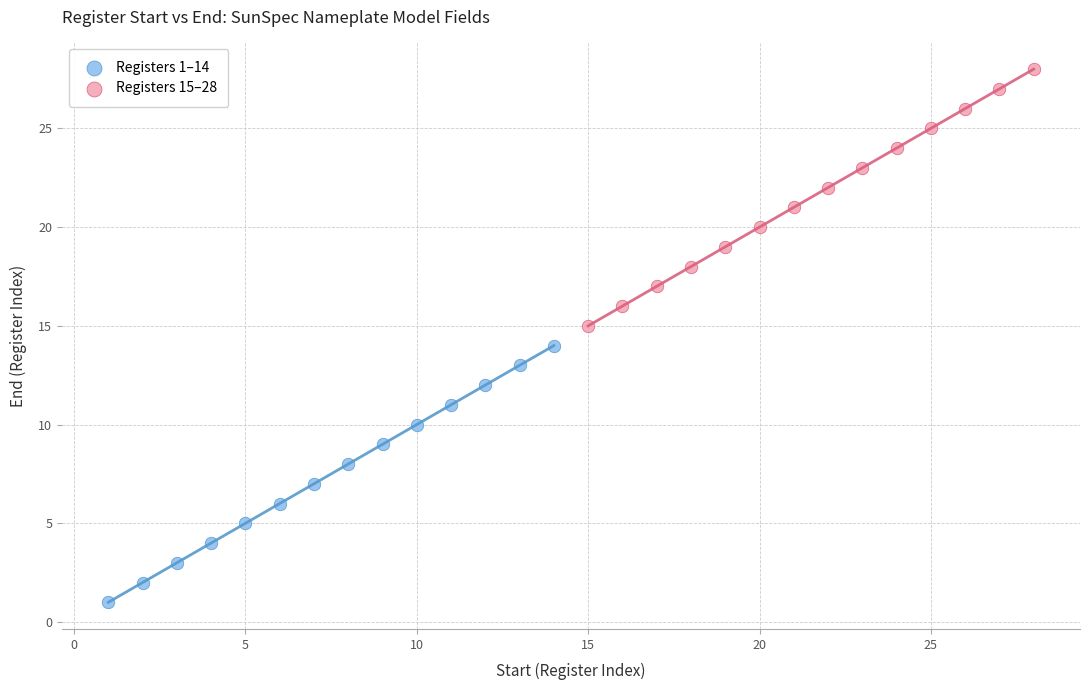

Which series contains the lowest Y value?

Registers 1–14